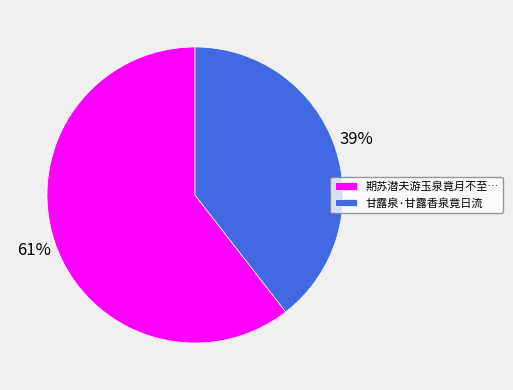

The 甘露泉·甘露香泉竟日流 slice represents 39% of the pie. True or false?

True